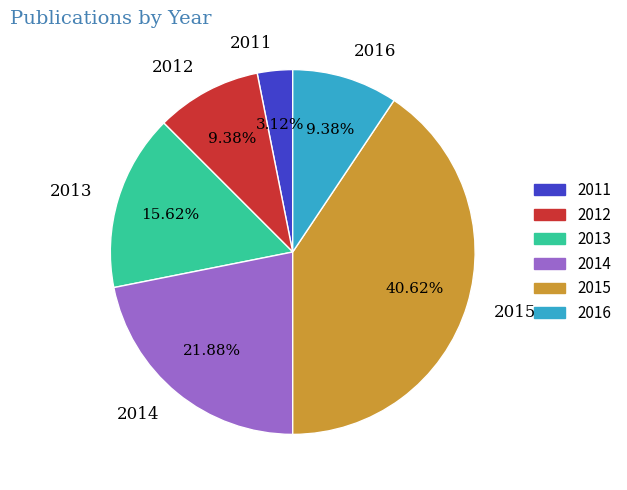

True or false: 2015 accounts for 41% of the total.

True